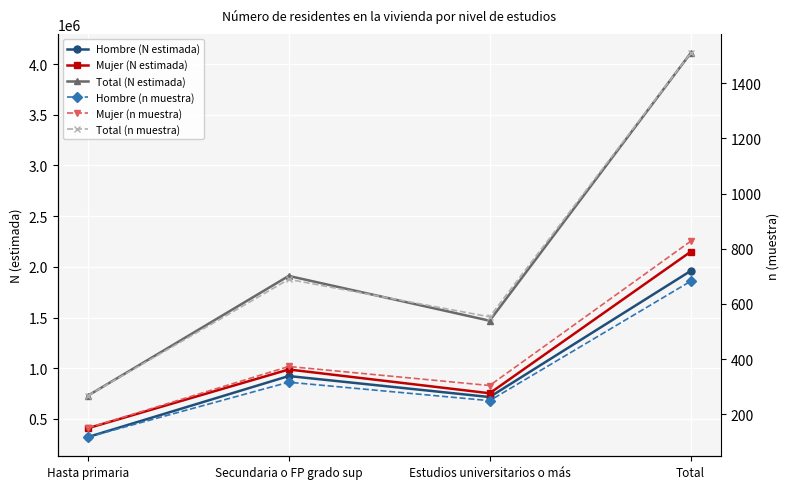

What is the sum of the Mujer (N estimada) values at Secundaria o FP grado sup and Total?

3135611